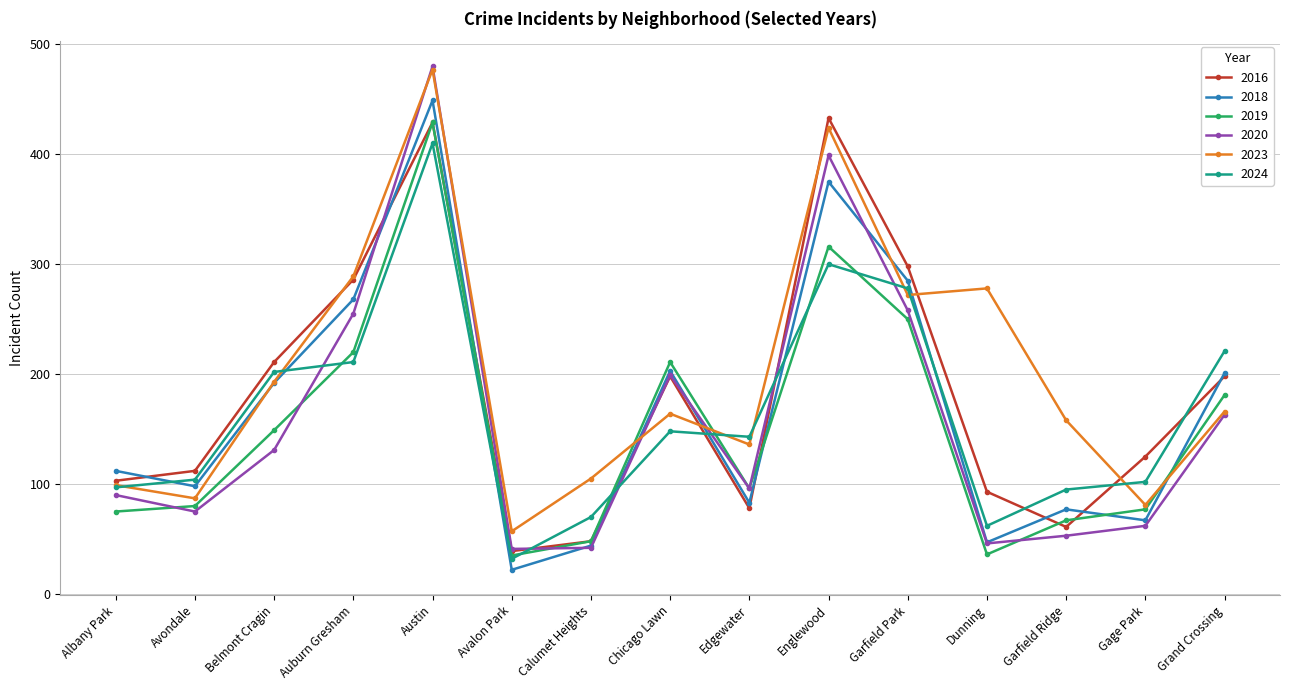

True or false: 2024 and 2020 cross at least once.

True